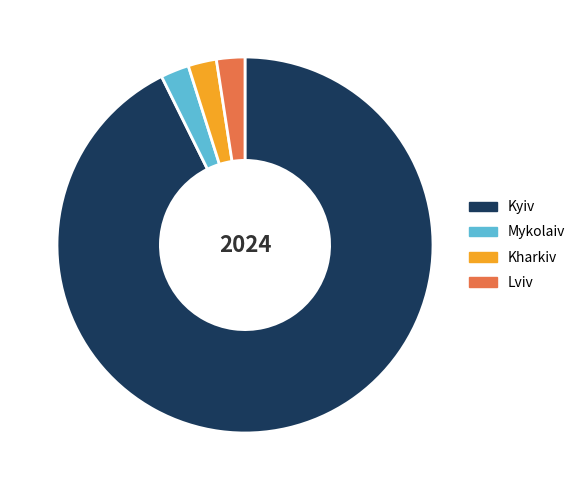

The Kyiv slice represents 87% of the pie. True or false?

False